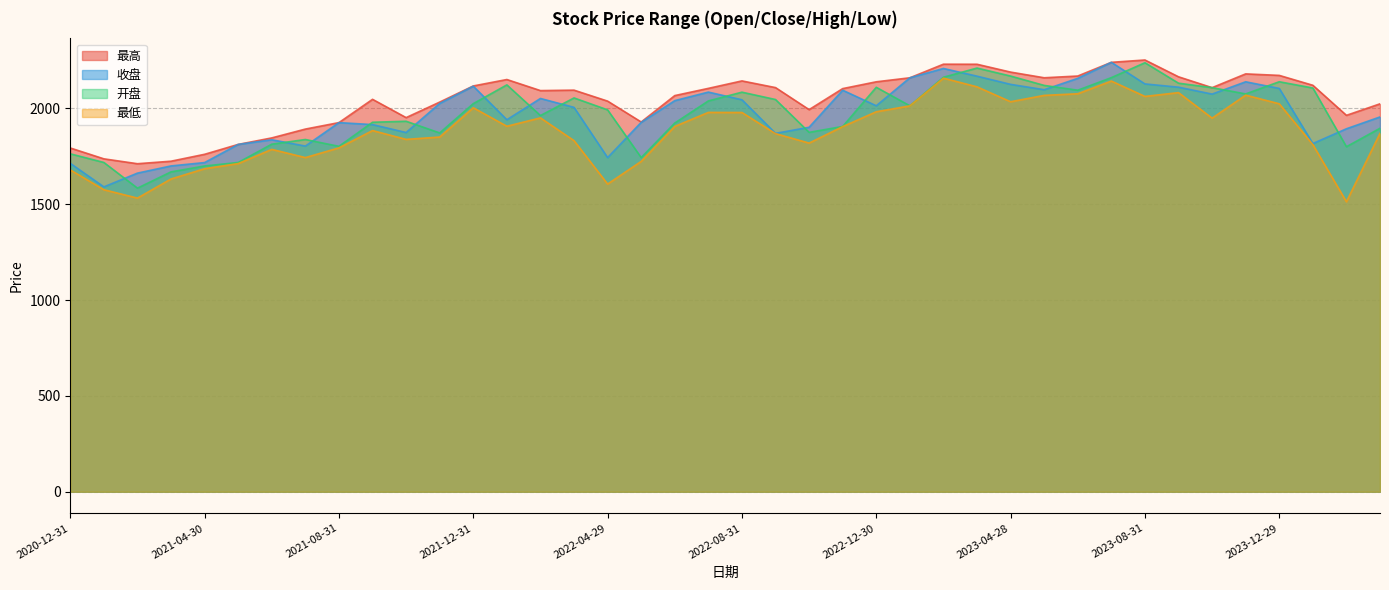

What is the difference between the second highest and second lowest values in the 最低 series?

610.7